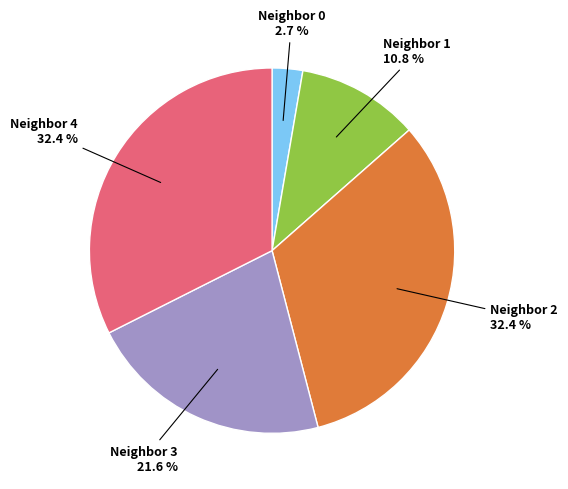

Does any single category account for the majority?

No